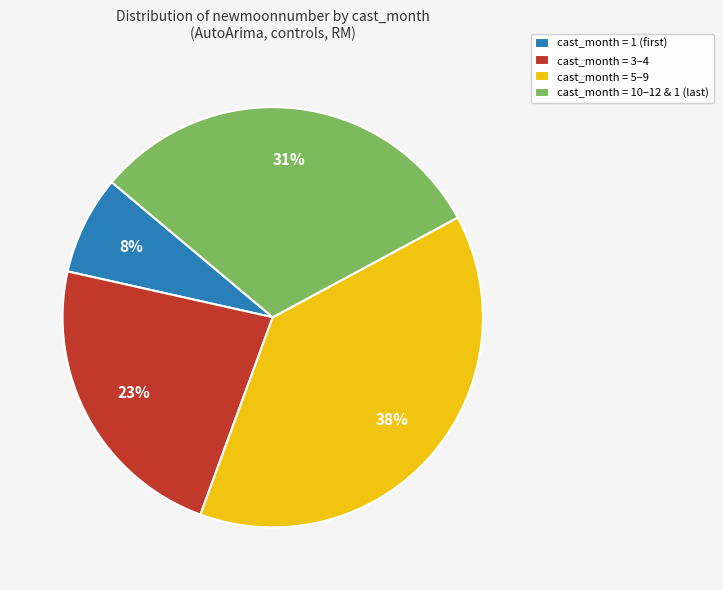

To the nearest percent, what portion does cast_month = 5–9 represent?

38%